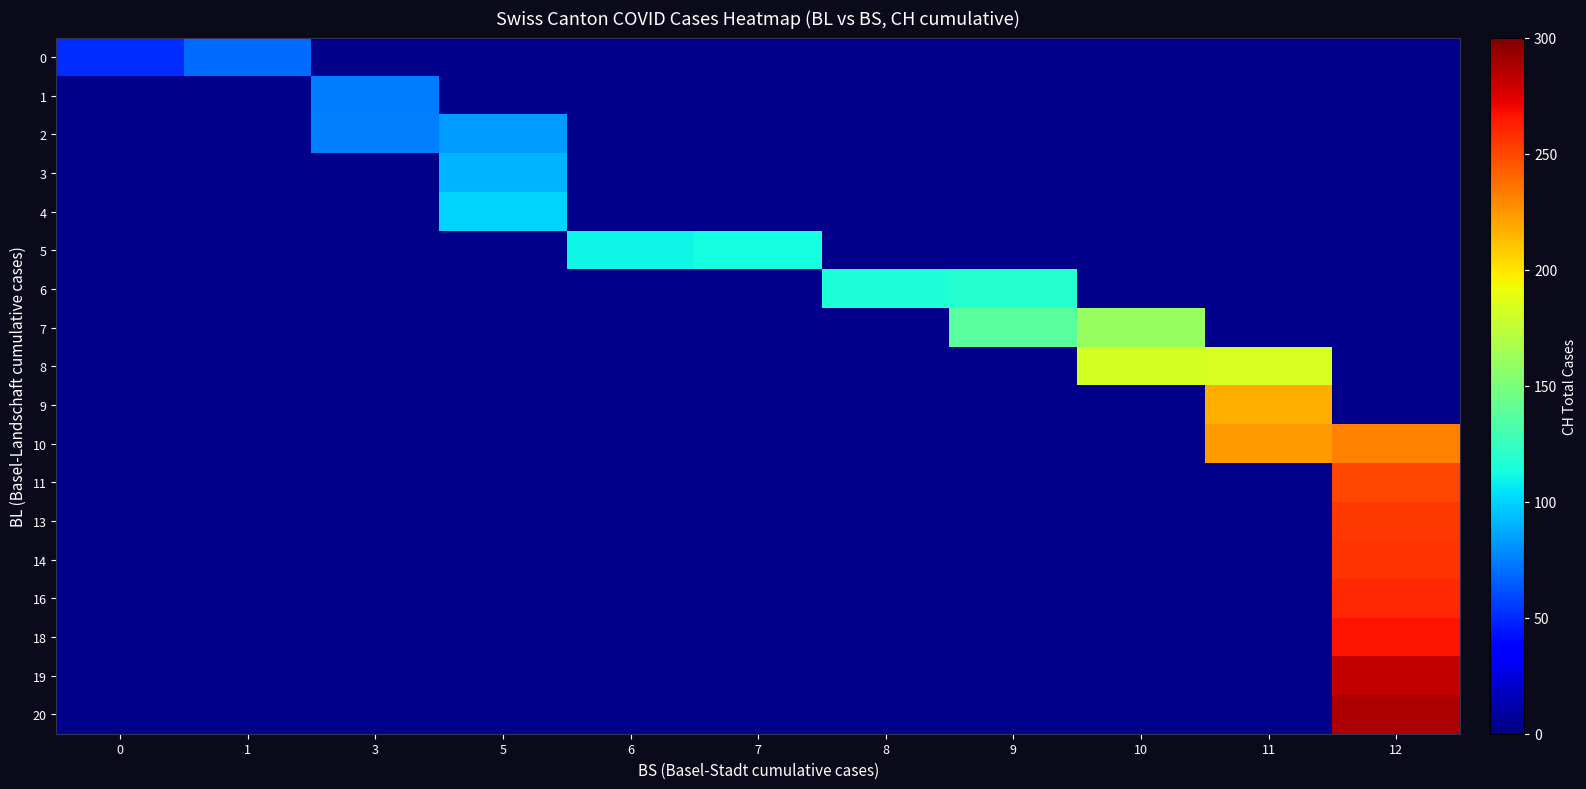

Rank the categories by 14 value from lowest to highest.

0, 1, 3, 5, 6, 7, 8, 9, 10, 11, 12